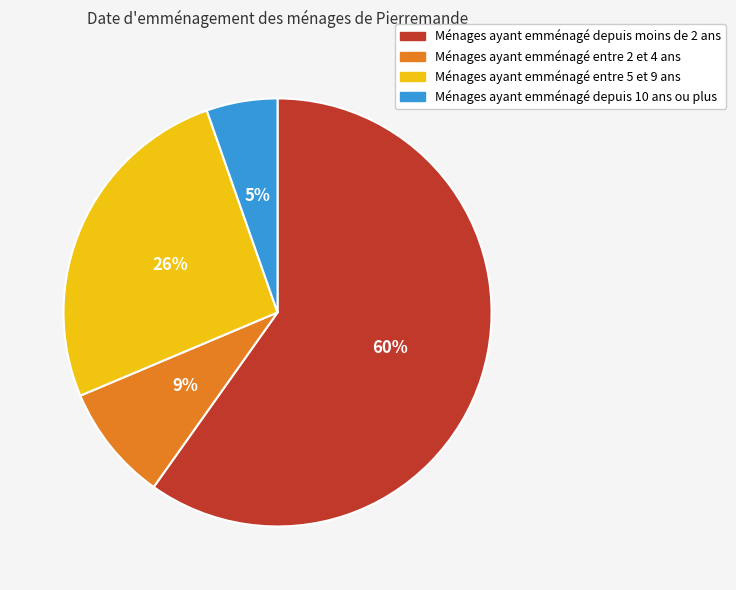

Count the number of slices in the pie.

4